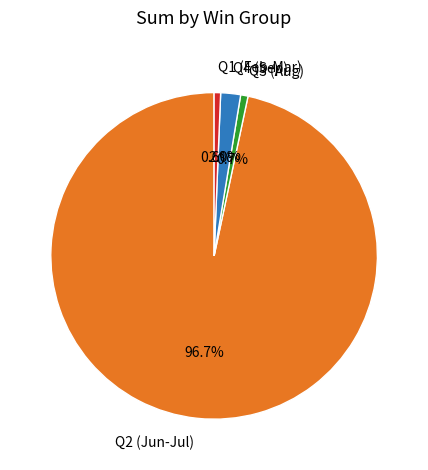

Is Q1 (Feb-Mar) the majority of the pie?

No